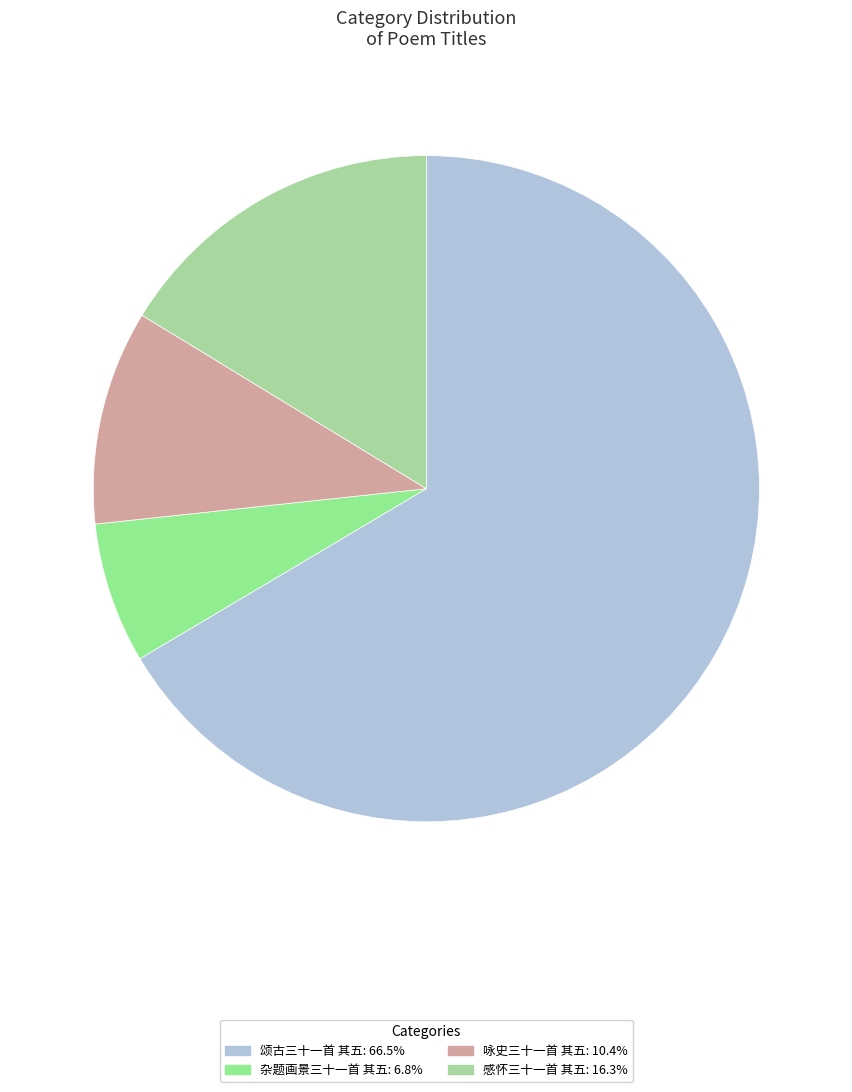

How many segments does this pie chart have?

4